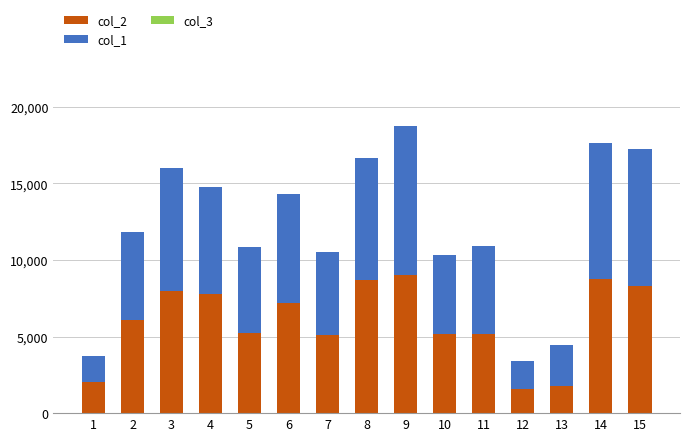

Does the chart contain stacked bars?

Yes